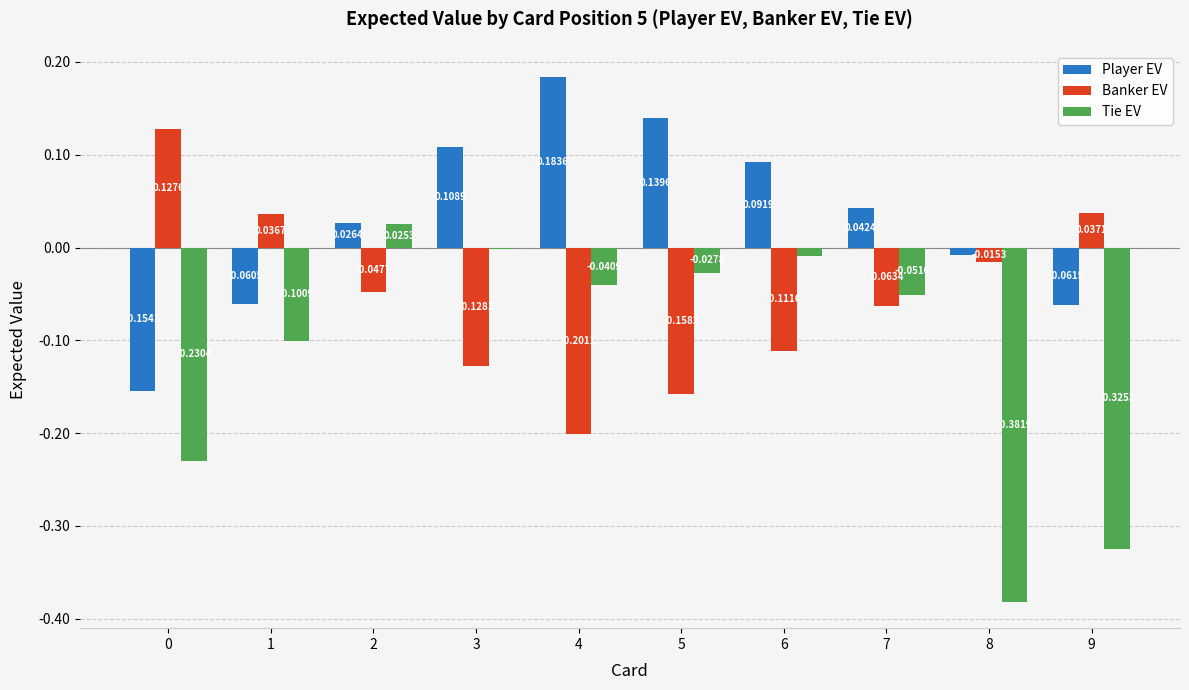

Between 3 and 5, which series saw the biggest shift?

Player EV